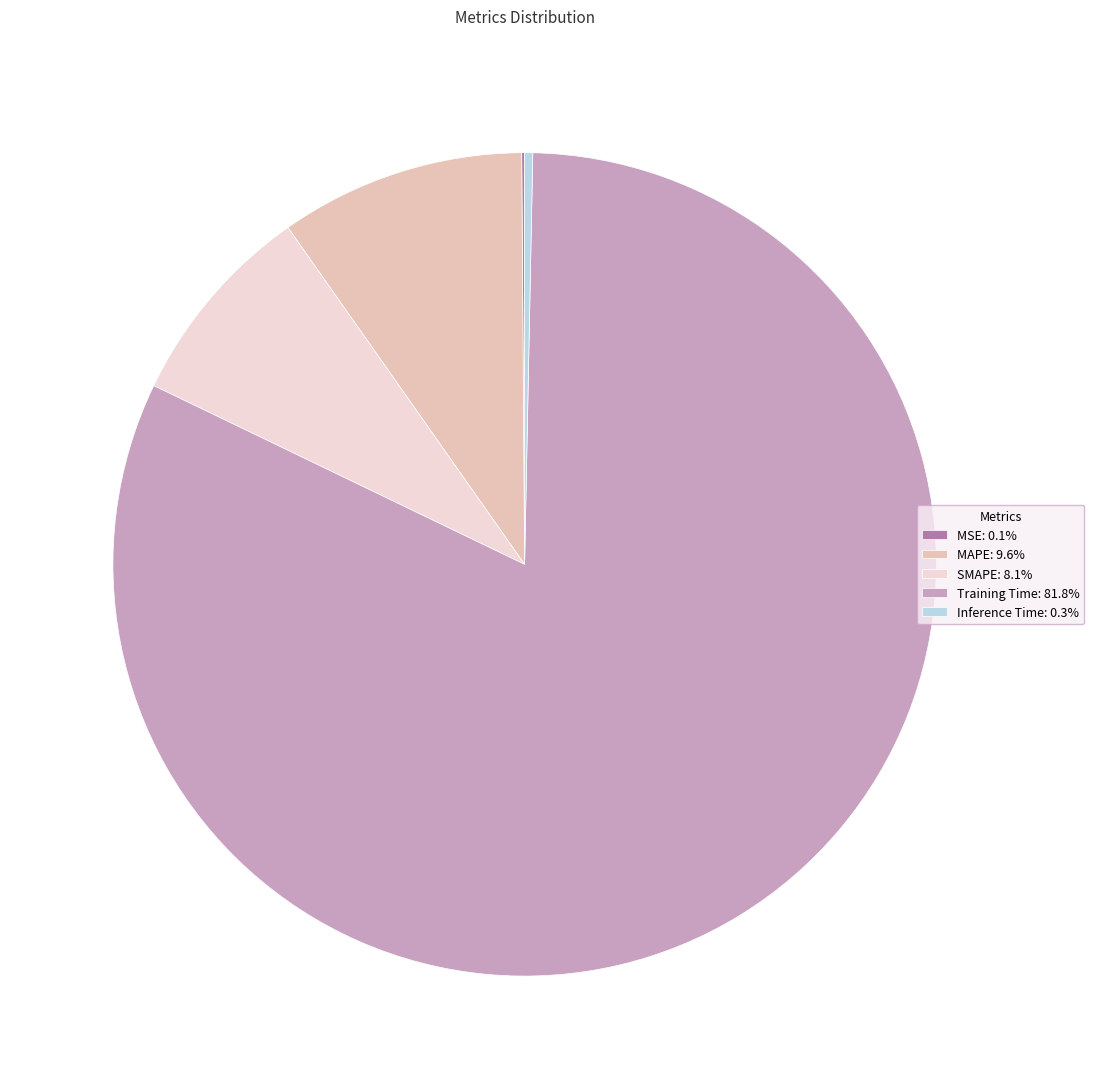

What percentage is the Training Time slice, to the nearest percent?

82%